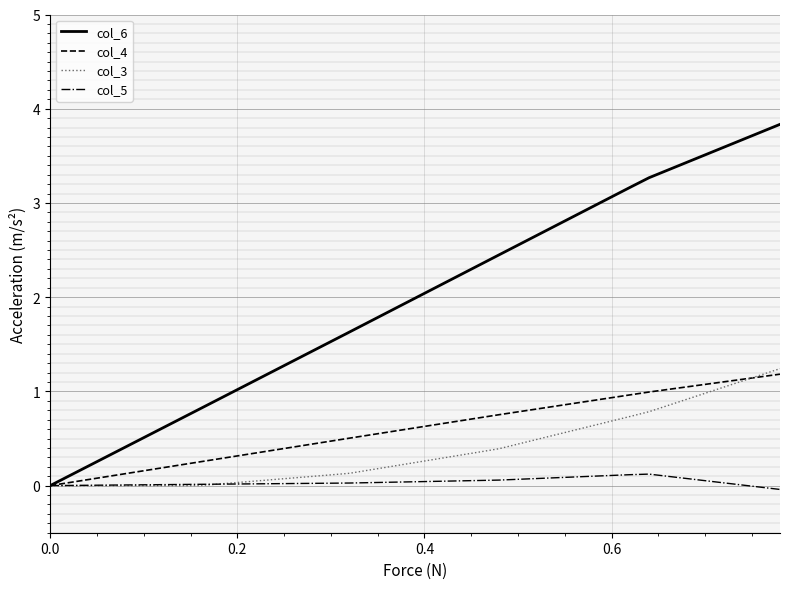

Which series has the largest total across all categories?

col_6